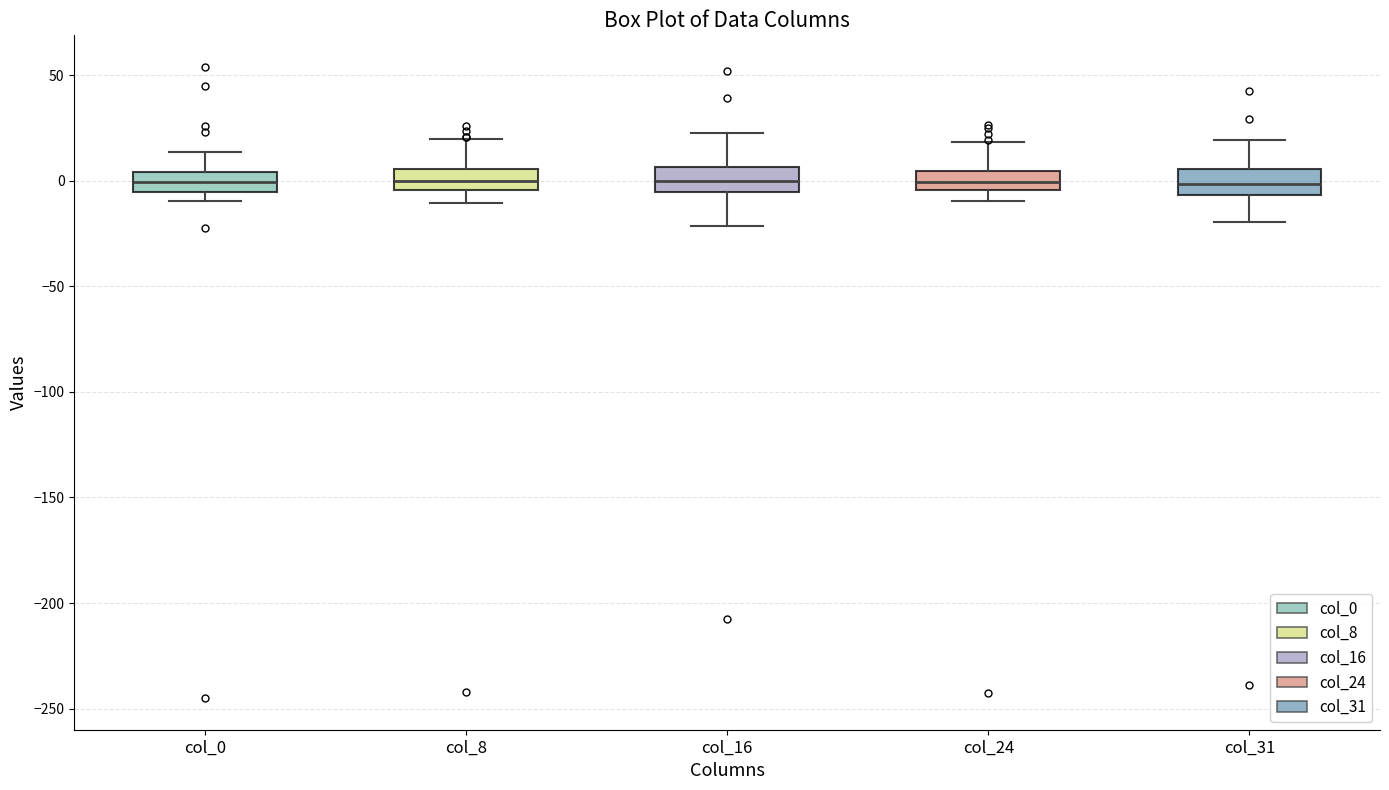

Reading left to right, read every box against the y-axis: the position of its median line, the range the box covers, and the ends of its whiskers. The values are not printed on the chart, so give them approximately, as read against the axis.

col_0: median 0, box -5 to 5, whiskers -10 to 15
col_8: median 0, box -5 to 5, whiskers -10 to 20
col_16: median 0, box -5 to 5, whiskers -20 to 25
col_24: median 0, box -5 to 5, whiskers -10 to 20
col_31: median 0, box -5 to 5, whiskers -20 to 20